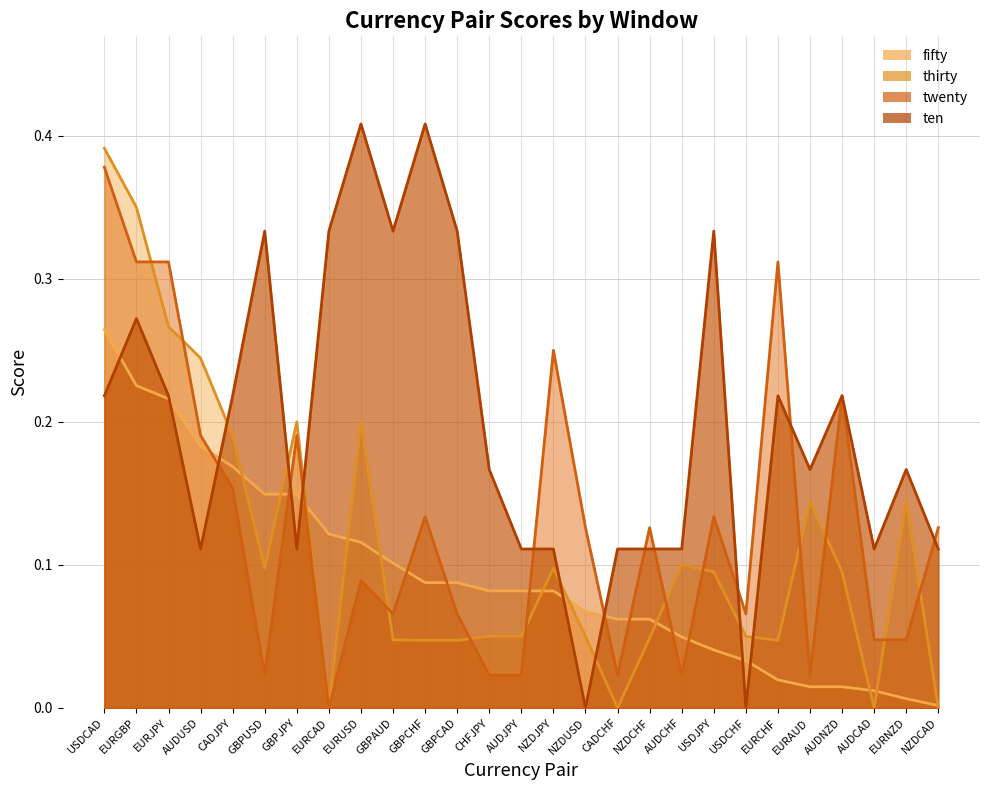

Which category has the highest value across all series?

EURUSD